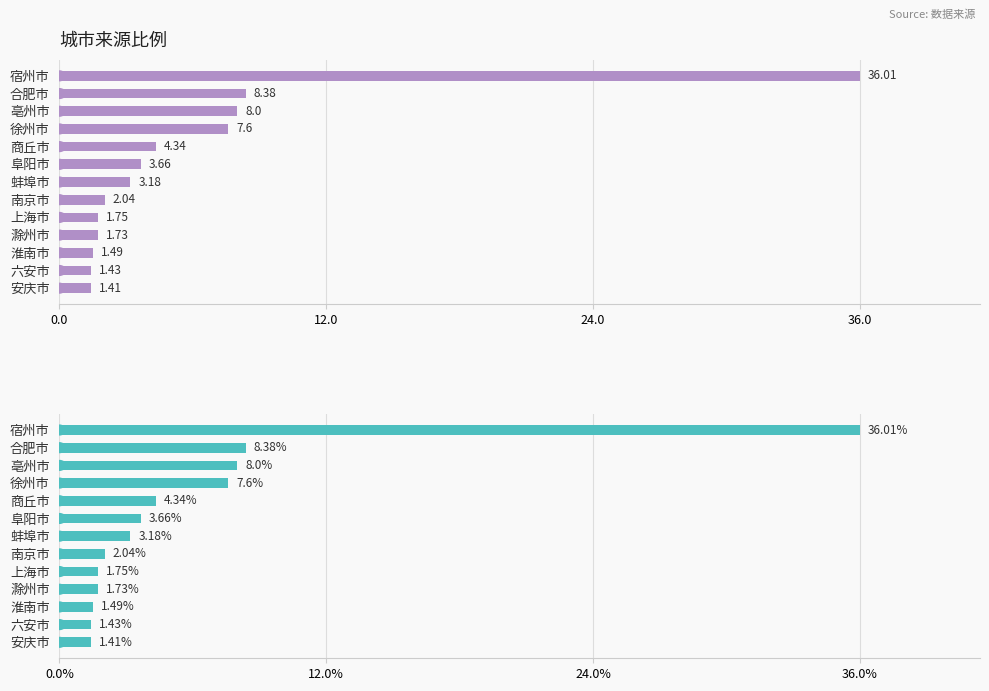

How many distinct data groups are displayed?

1